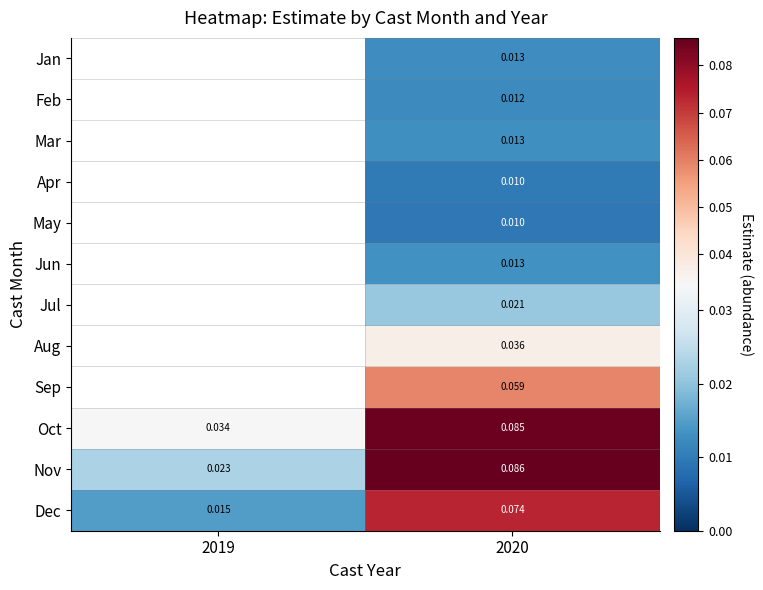

Rank the series at 2020 from lowest to highest value.

May, Apr, Feb, Jan, Mar, Jun, Jul, Aug, Sep, Dec, Oct, Nov